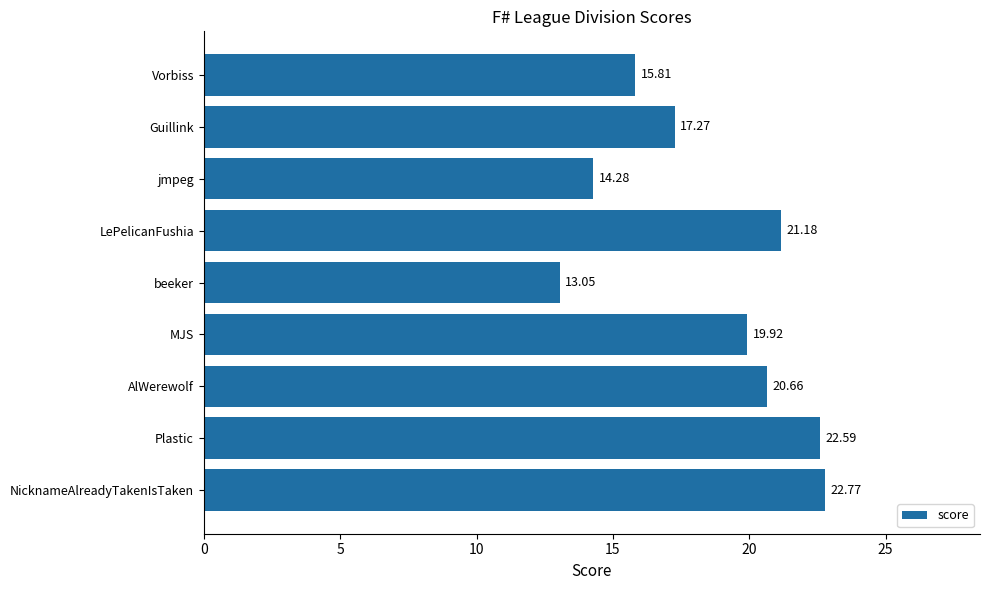

How many data points are above 19?

5